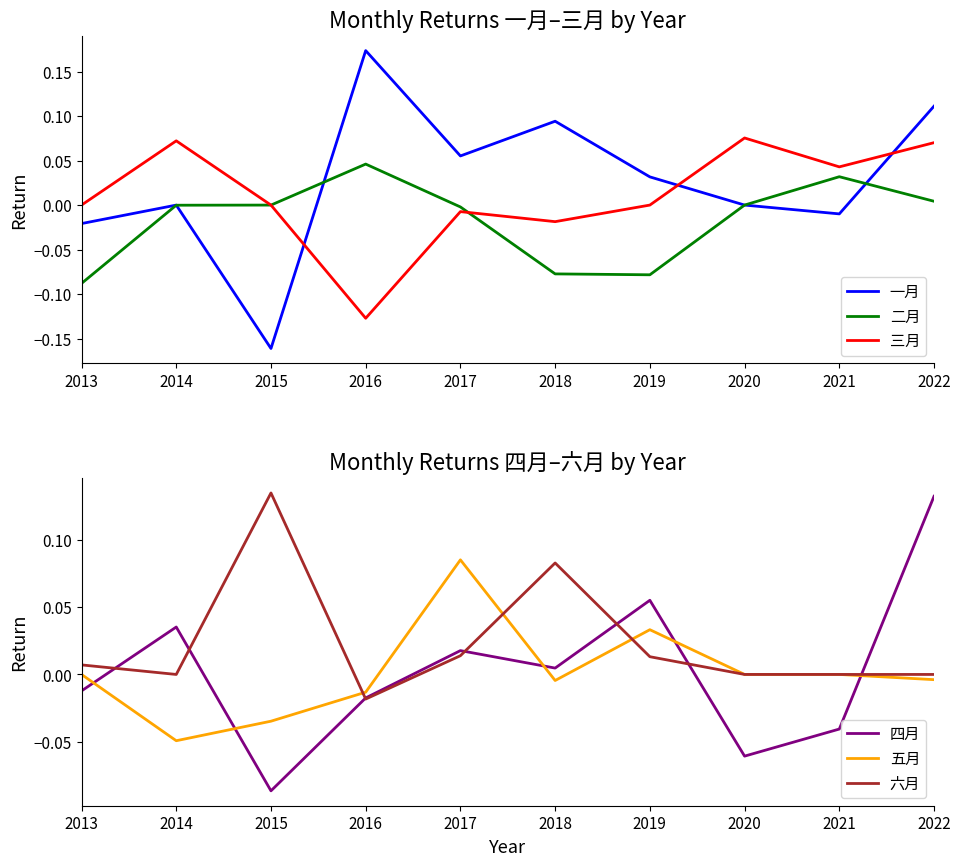

Is the value of 三月 at 2015 greater than the value of 六月 at 2020?

No